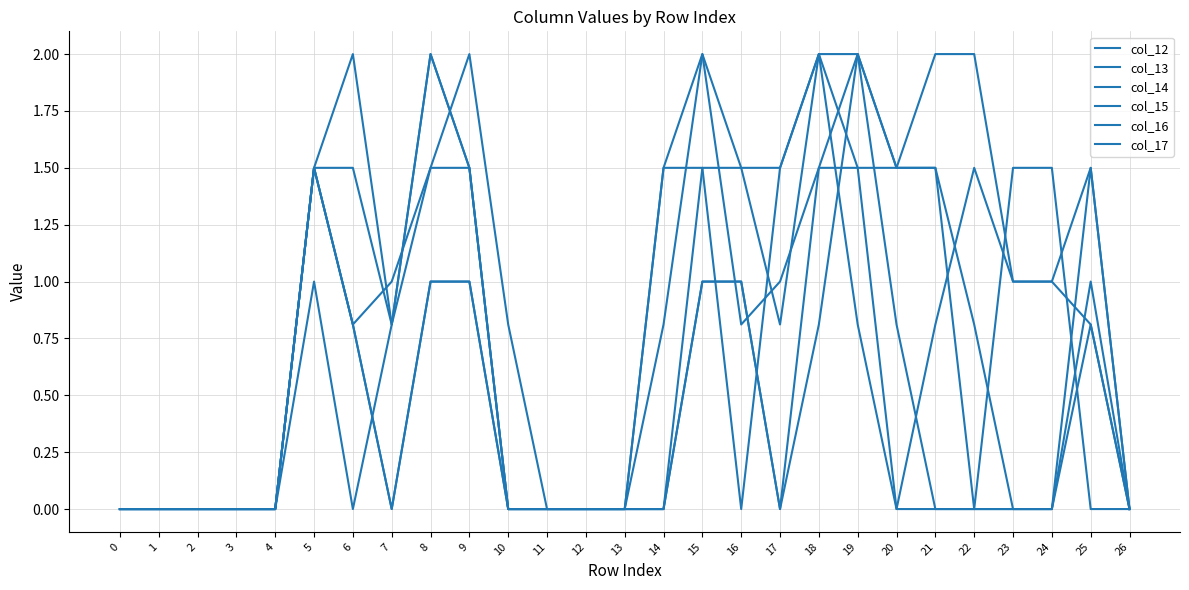

What is the sum of all col_13 values?

14.4